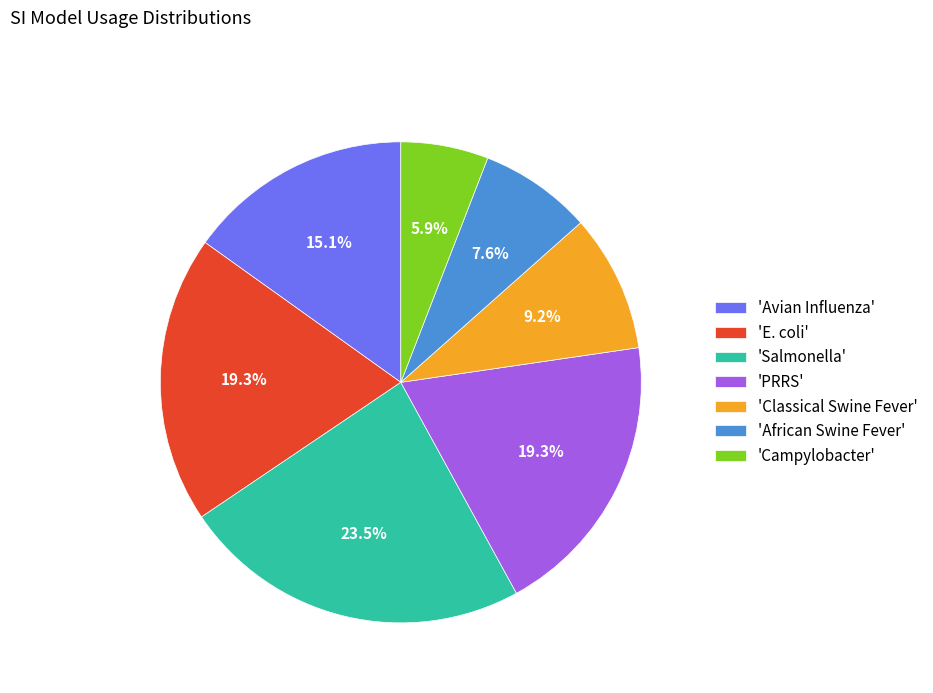

Combined, do 'E. coli' and 'Avian Influenza' account for over 50%?

No